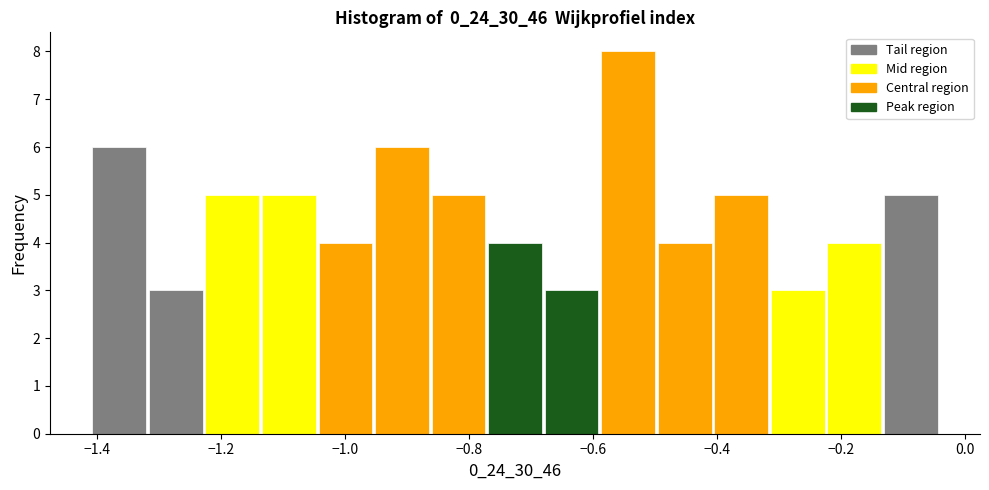

How tall is the bar that spans -0.50 to -0.40 on the x-axis? Neither the bar edges nor the heights are printed on the chart, so give them approximately, as read against the axes.

4